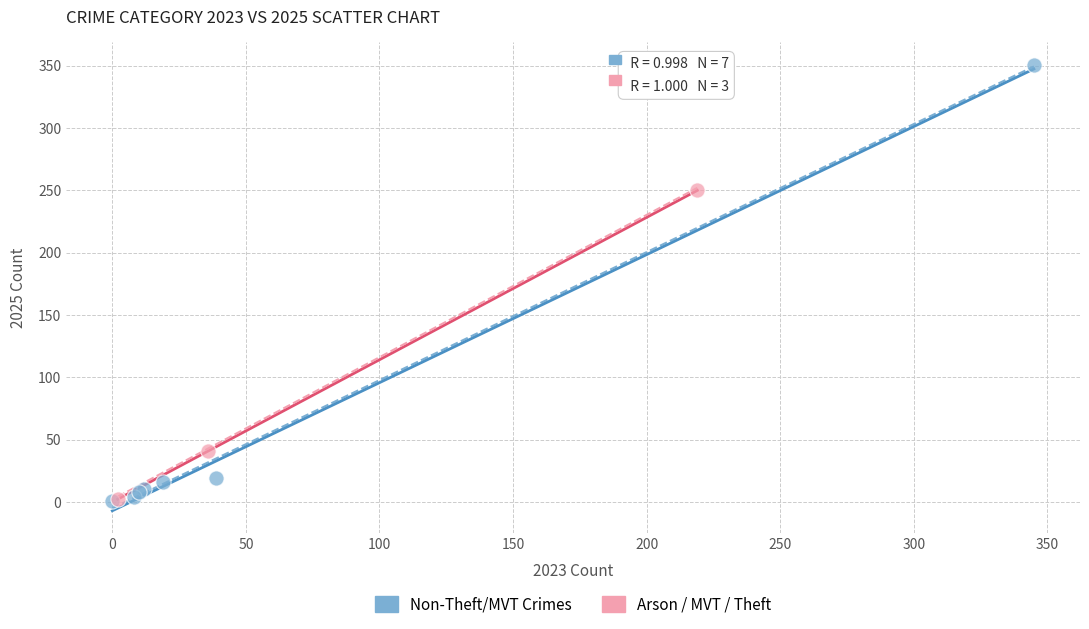

Which series has the largest Y range (max minus min)?

Non-Theft/MVT Crimes